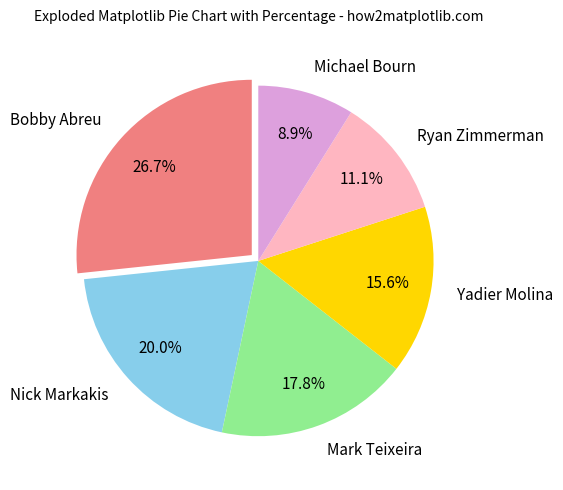

Between Bobby Abreu and Nick Markakis, which is larger?

Bobby Abreu